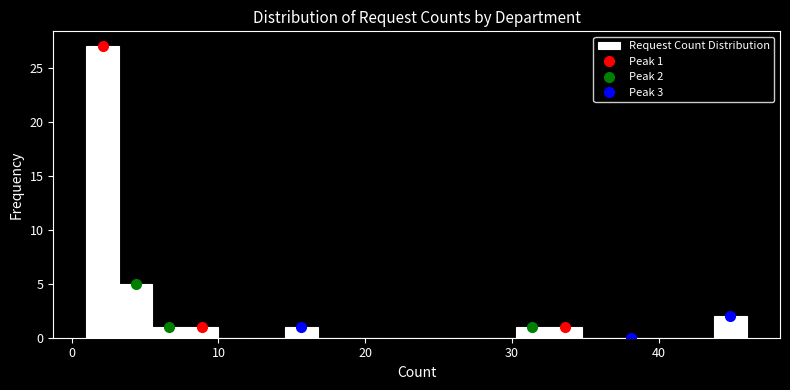

Around what value on the x-axis is the tallest bar? Give the approximate position of its centre, as read against the axis.

2